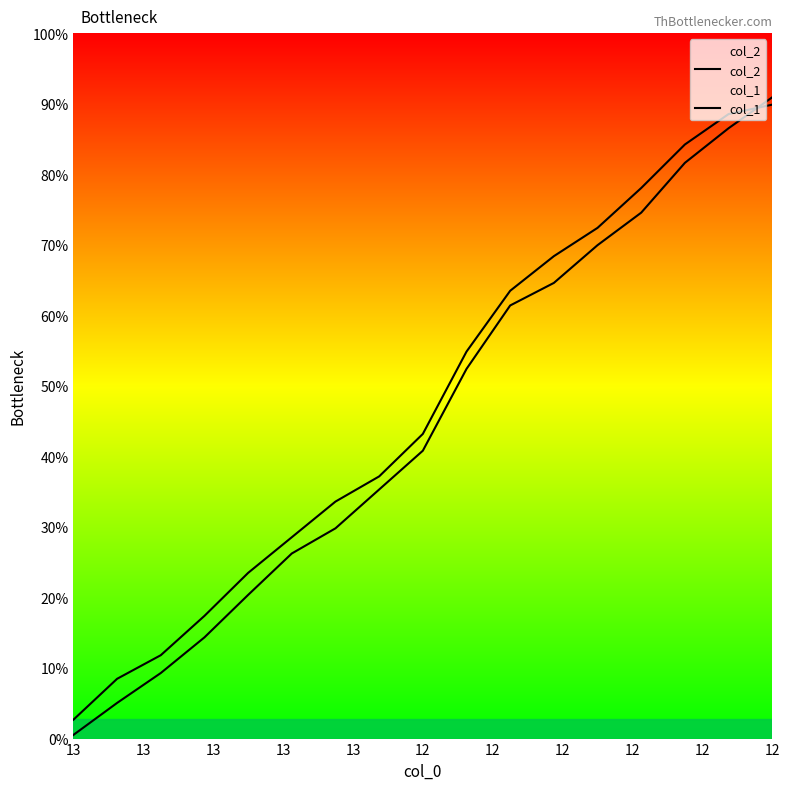

What is the label of the 13th point from the right?

13